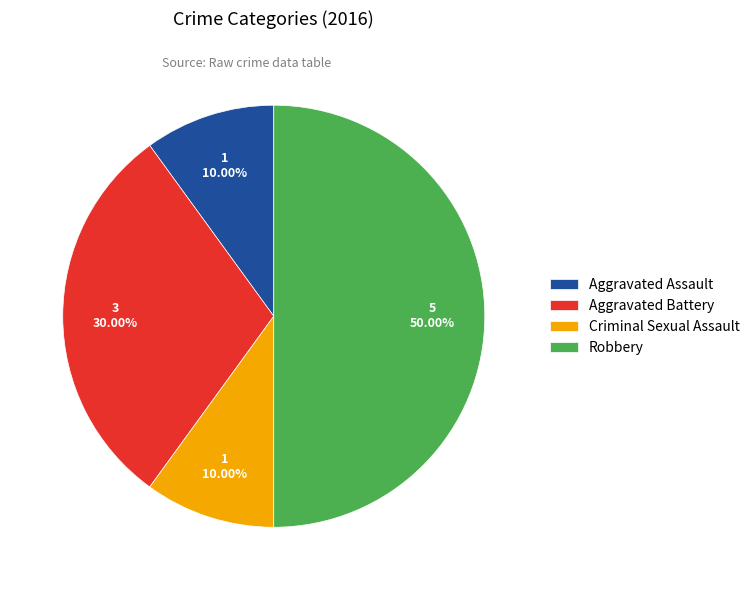

True or false: Aggravated Battery accounts for 24% of the total.

False